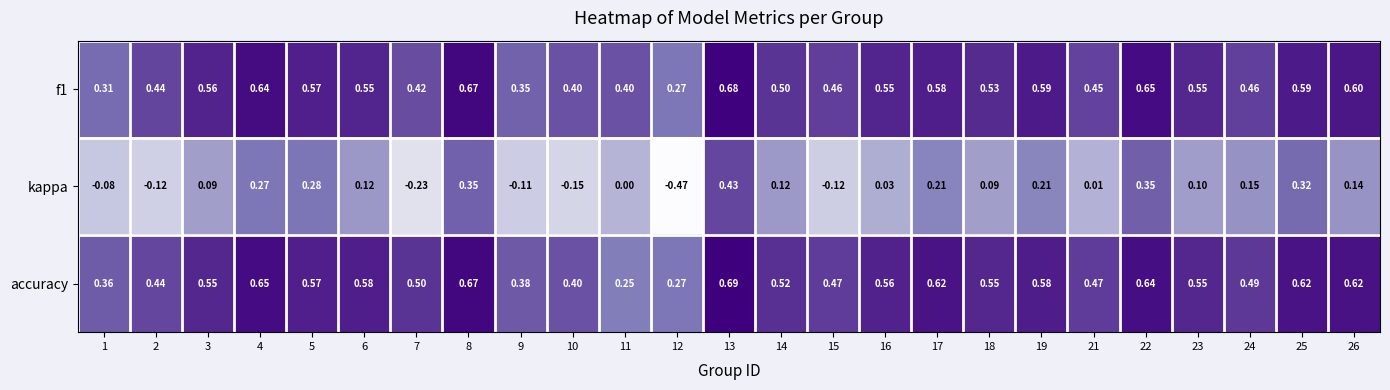

Between 1 and 18, which series saw the biggest shift?

f1